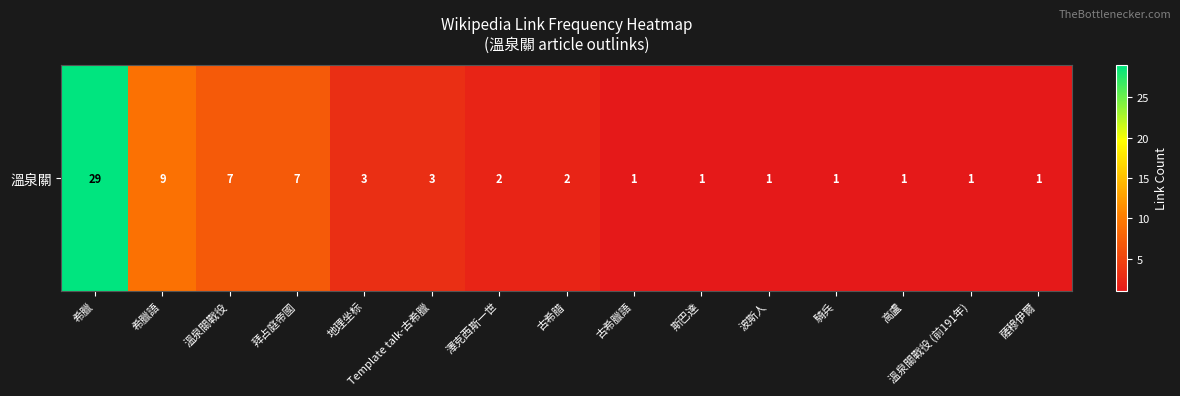

At which label does the data first exceed 2?

希臘